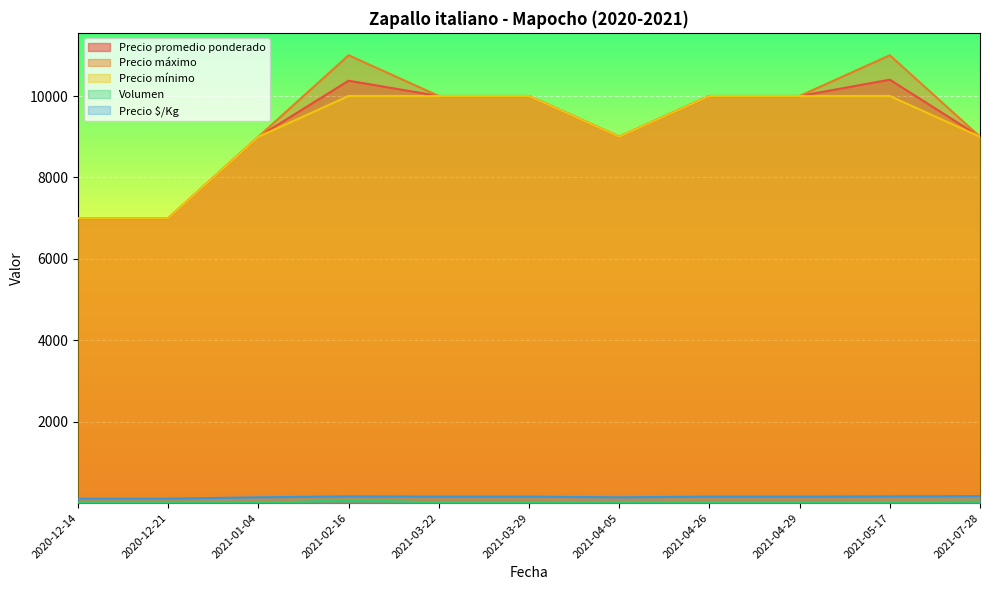

True or false: Precio mínimo and Precio máximo cross at least once.

False